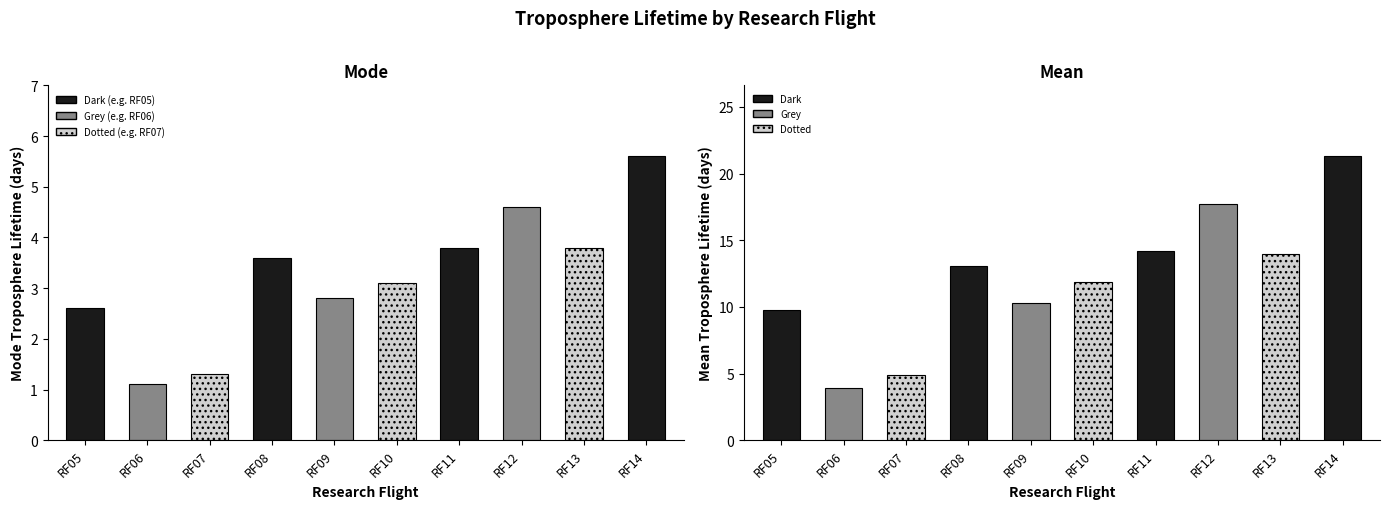

How many bars are there in each group?

2